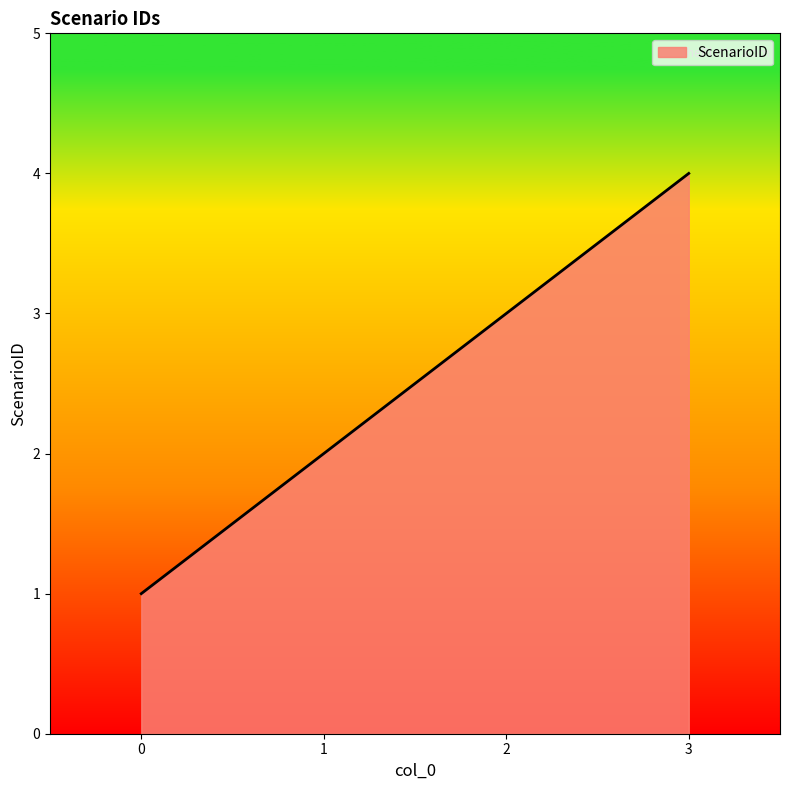

Count the values in the range 2 to 4.

3